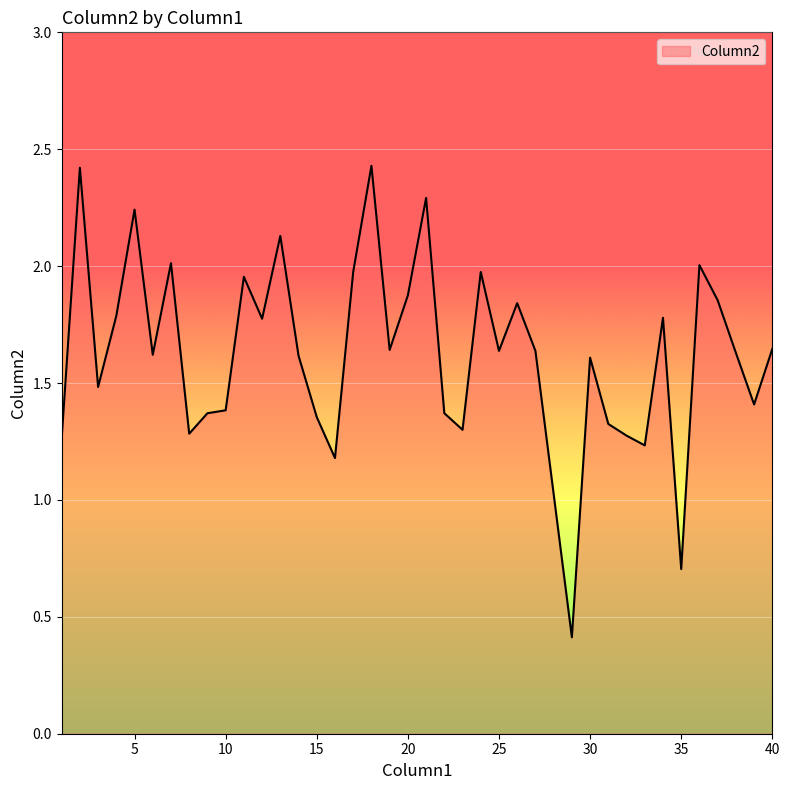

What is the greatest value displayed?

2.4